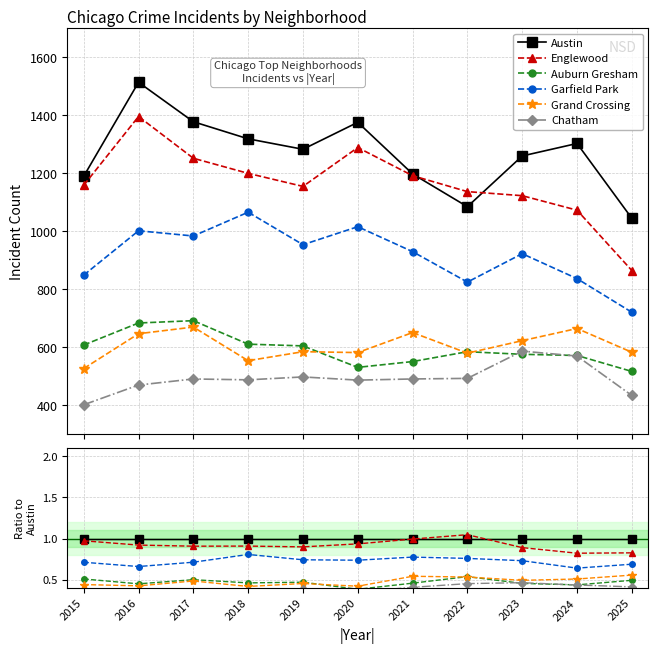

What is the value of the Chatham point at the 4th from the left?

0.4